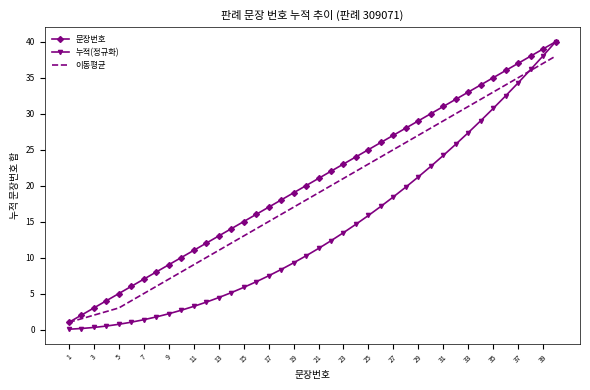

What is the lowest value of the 이동평균 series?

1.0